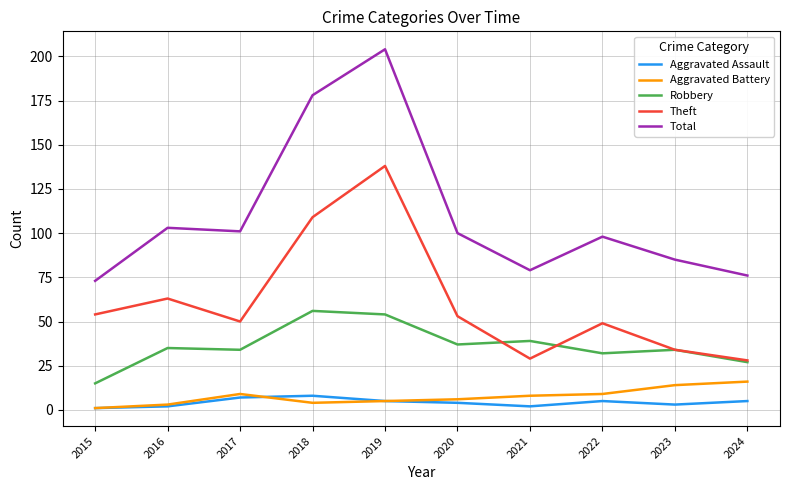

What is the lowest value of the Total series?

73